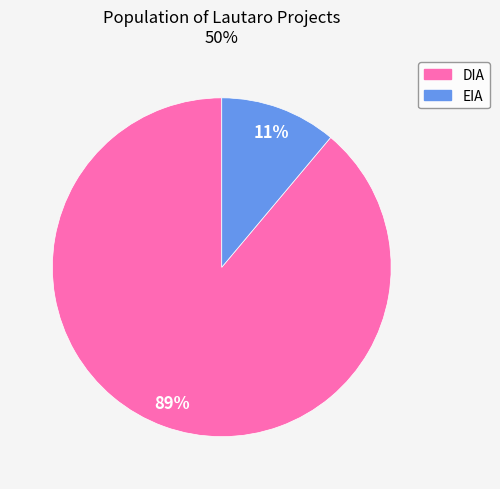

Approximately how many times larger is the value at EIA compared to DIA?

0.1